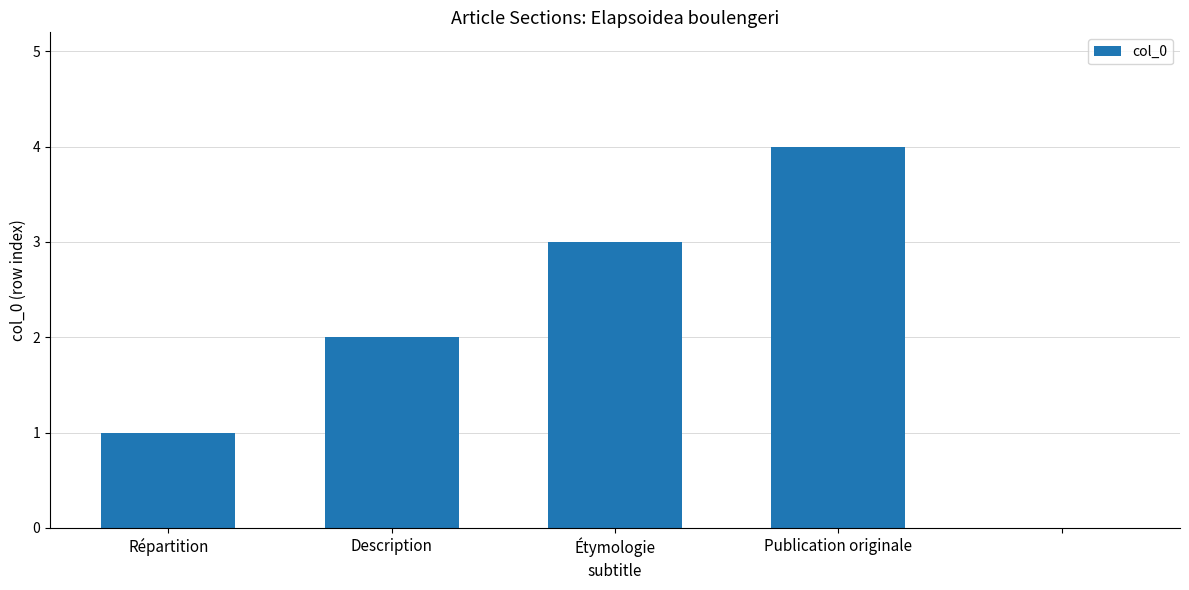

What is the sum of all values?

10